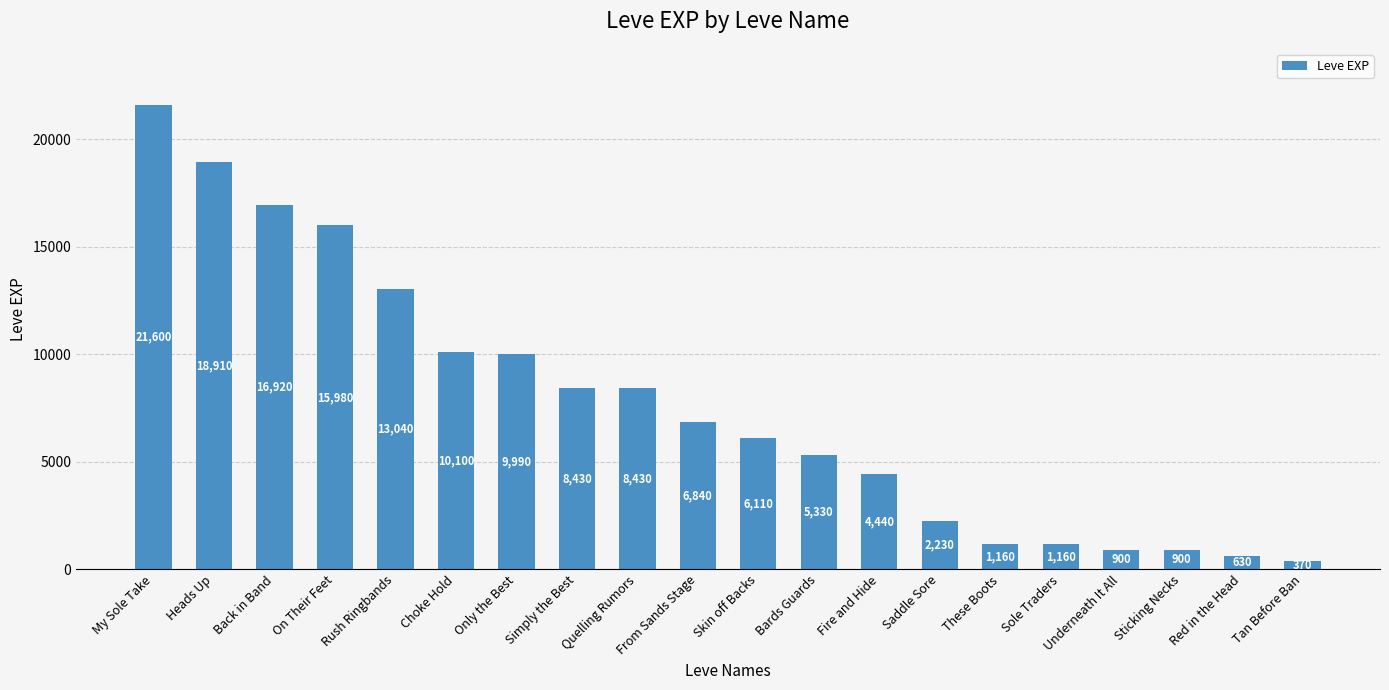

How many bars are there in total?

20